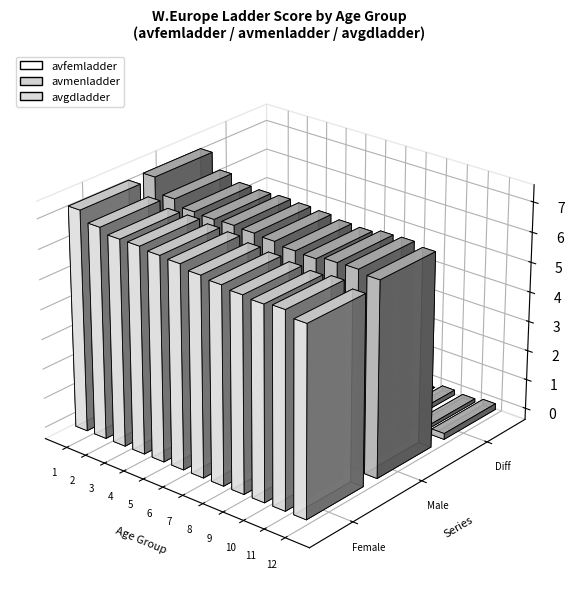

Is the value of avmenladder at 2 greater than the value of avgdladder at 5?

Yes